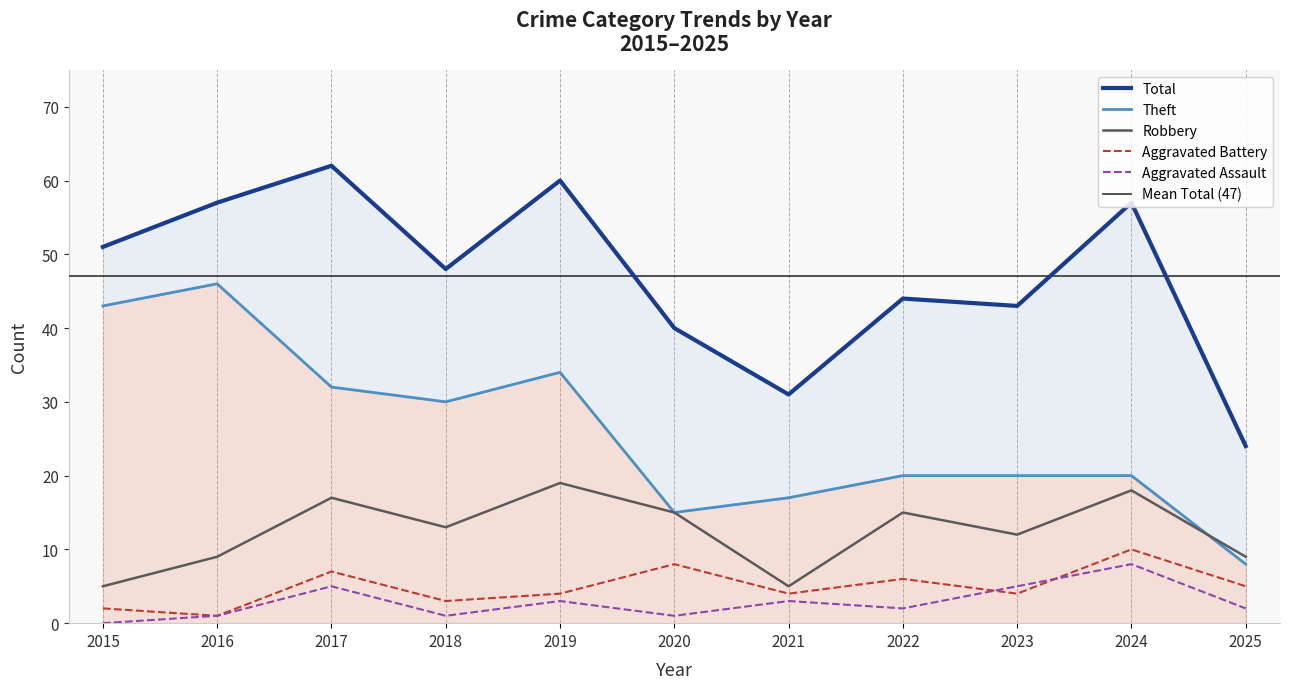

How many data points in Theft are above 20?

5